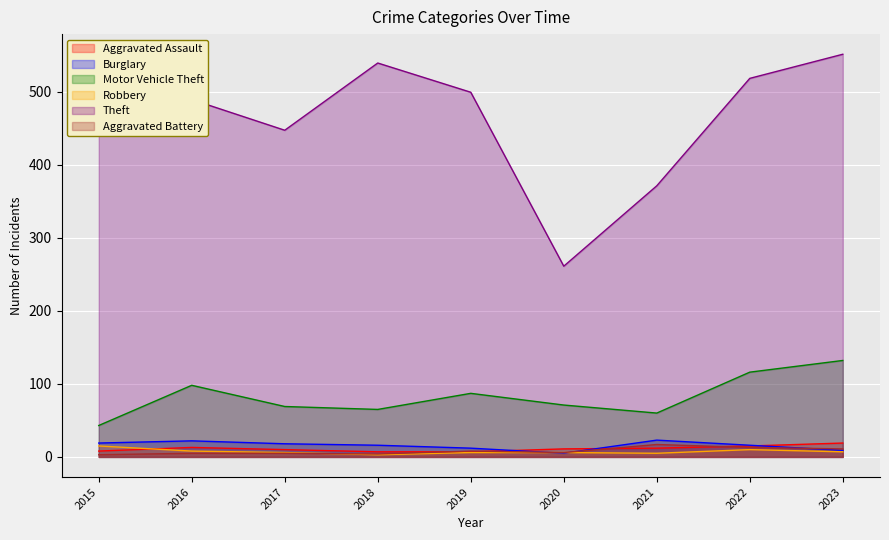

Rank the series at 2018 from highest to lowest value.

Theft, Motor Vehicle Theft, Burglary, Aggravated Assault, Aggravated Battery, Robbery